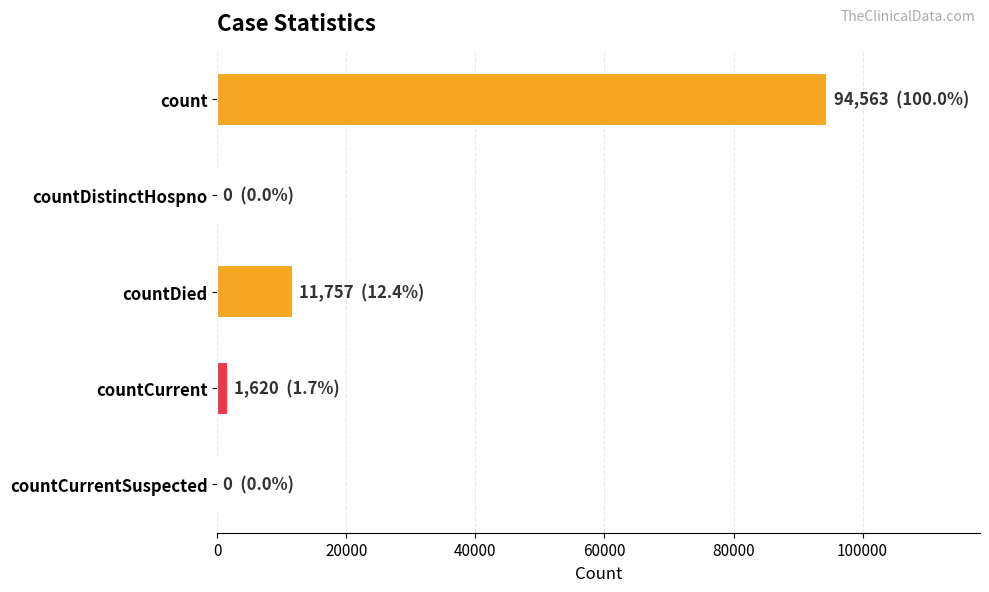

What is the sum of all values?

107940